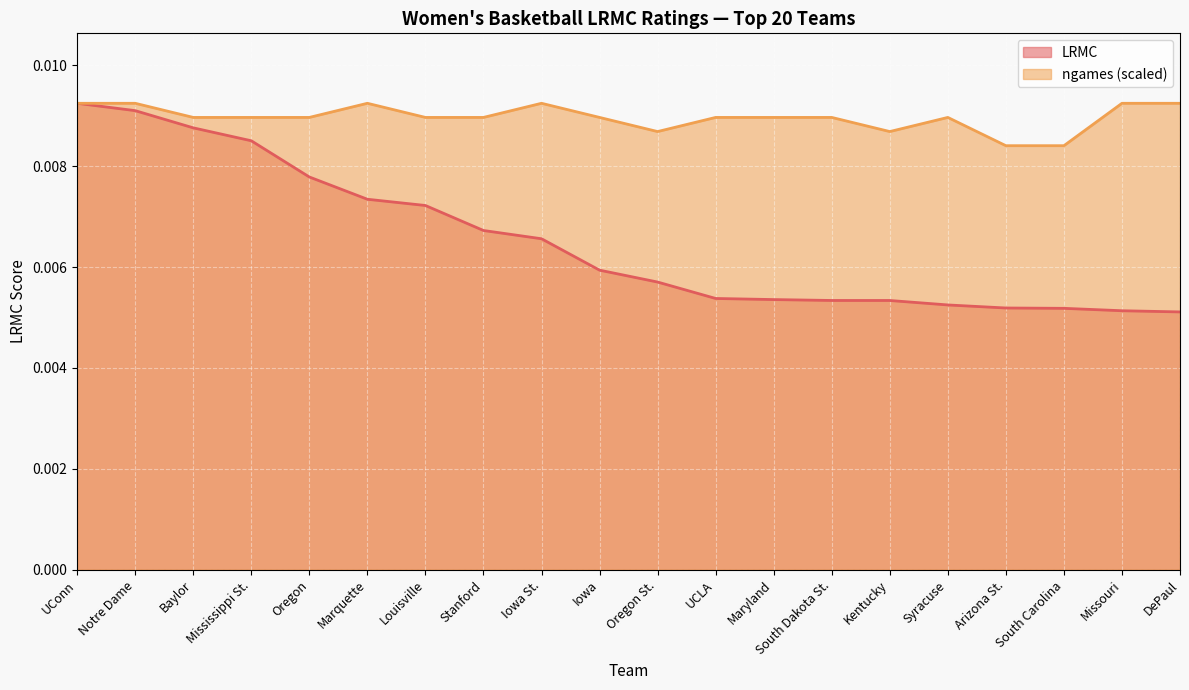

How many LRMC values are between 0 and 1?

20